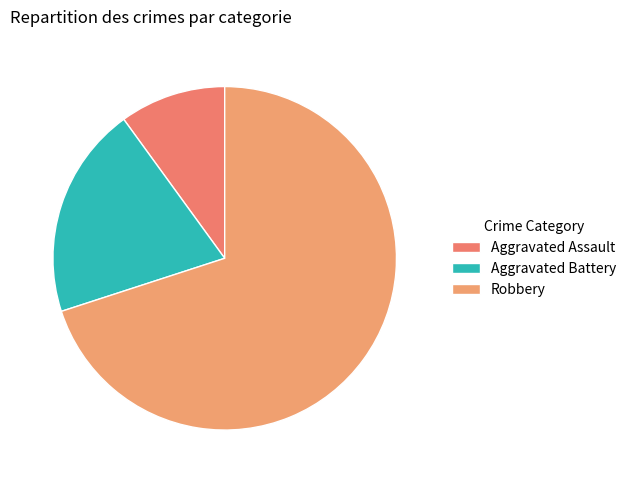

Rank the categories by value from lowest to highest.

Aggravated Assault, Aggravated Battery, Robbery